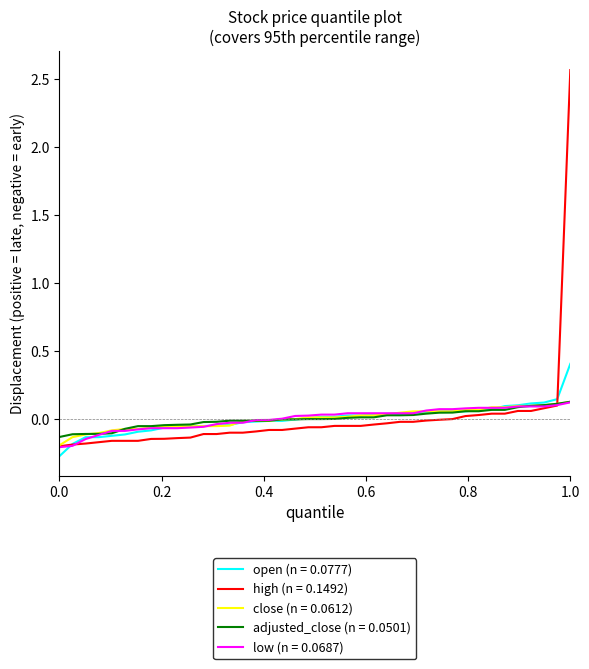

What is the maximum value for open (n = 0.0777)?

0.4